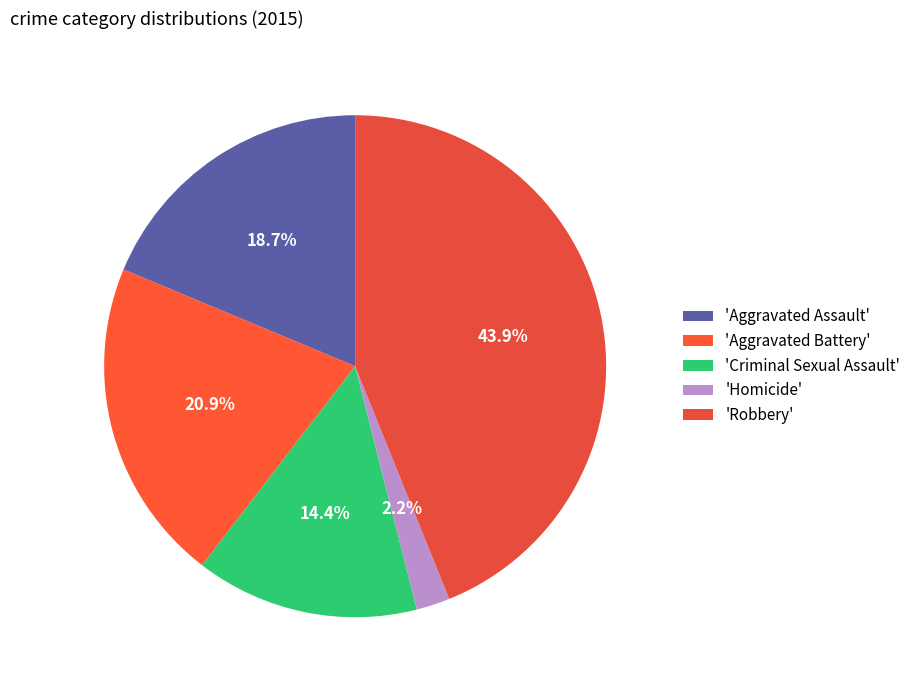

Count the number of slices in the pie.

5